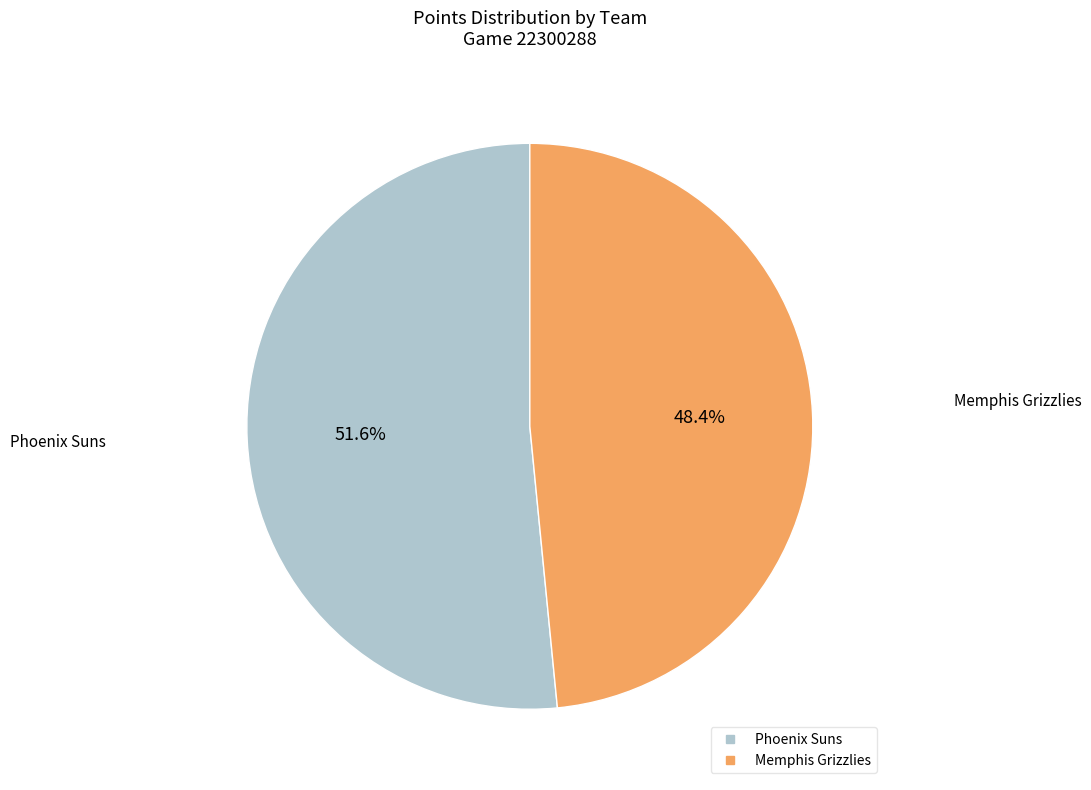

What is the ratio of the value at Memphis Grizzlies to the value at Phoenix Suns?

0.9